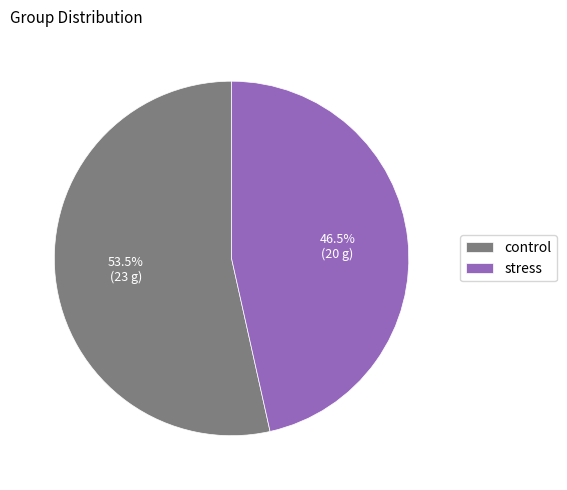

Count the number of slices in the pie.

2